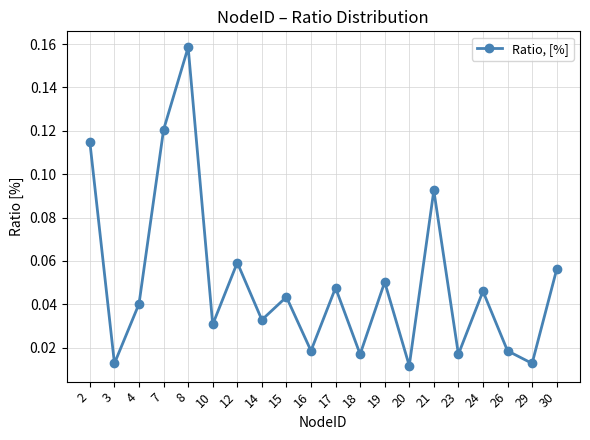

Between 16 and 3, which is larger?

16